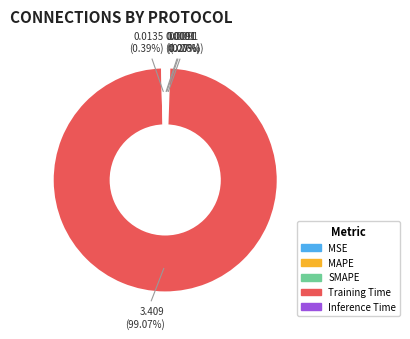

Is there a majority slice in this chart?

Yes